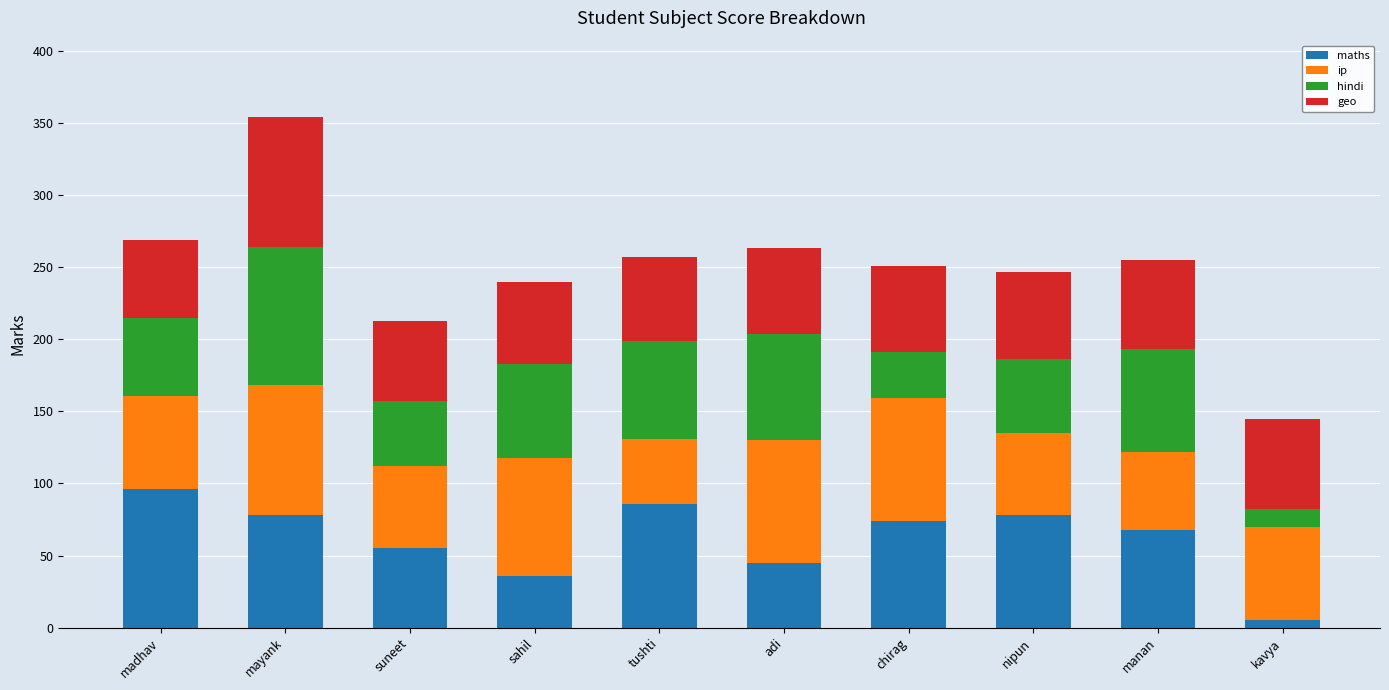

Is it true that maths equals 43 at mayank?

False